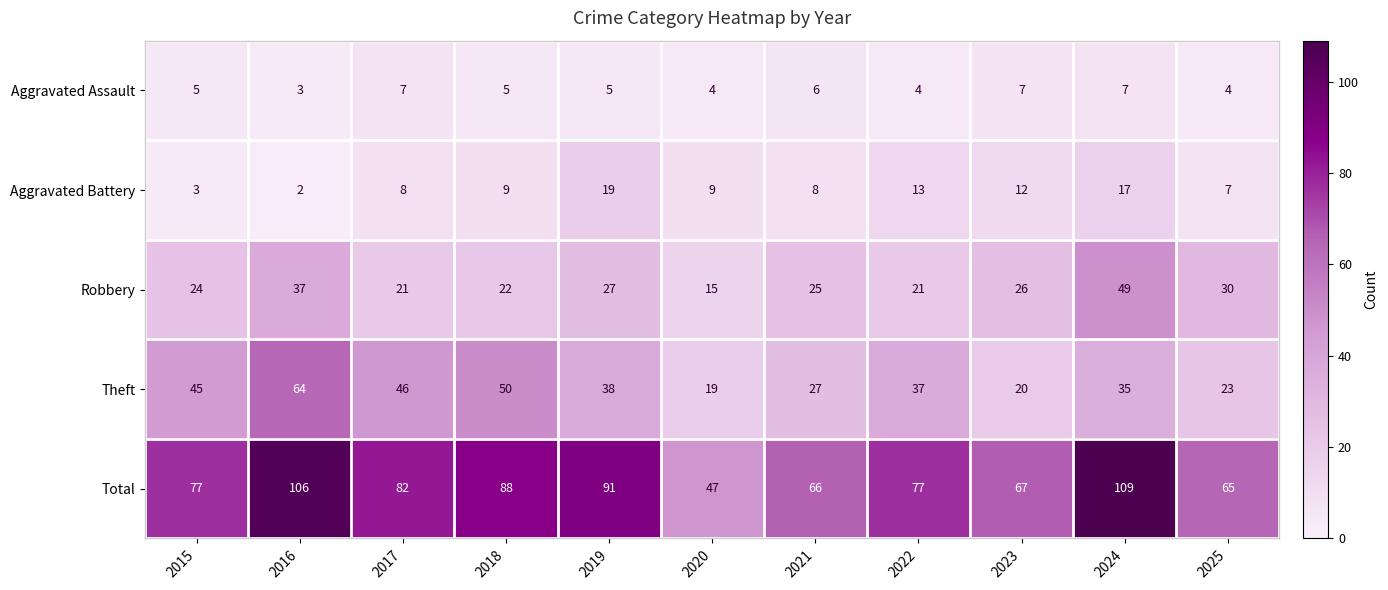

What is the spread (max minus min) of values at 2022?

73